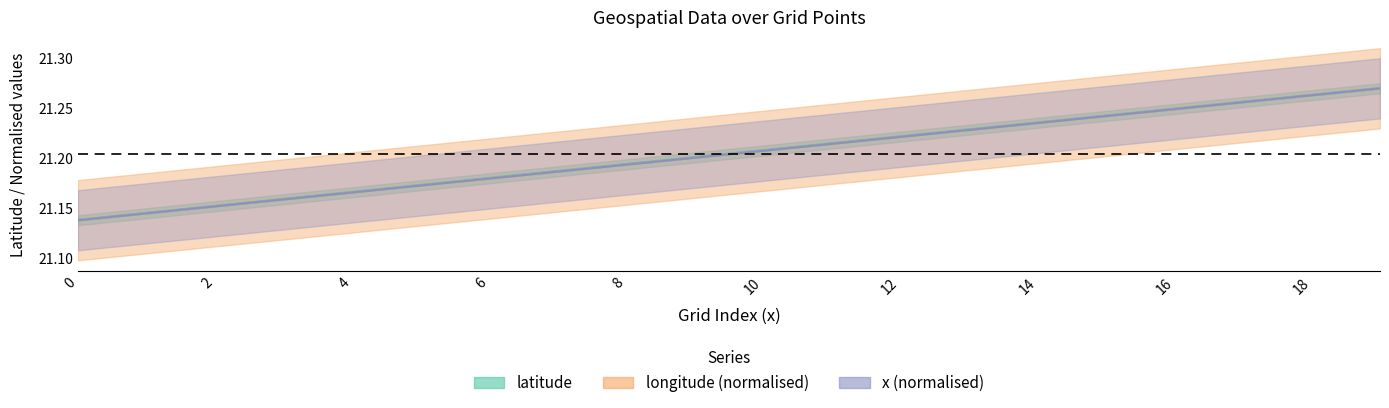

What is the value of the longitude point at the 8th from the left?

21.2